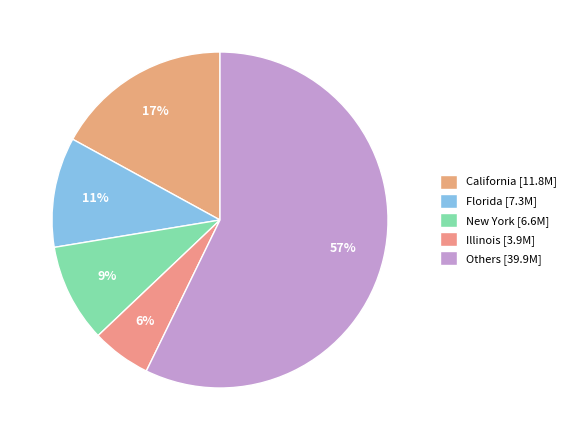

How many slices are in this pie chart?

5